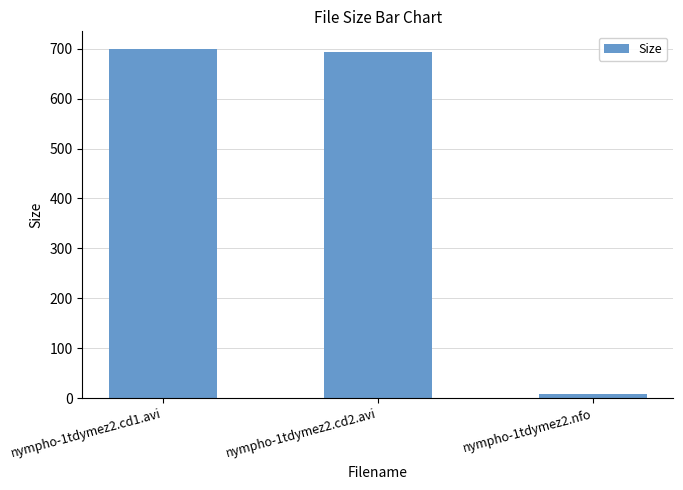

What is the sum of the values at nympho-1tdymez2.nfo and nympho-1tdymez2.cd1.avi?

707.7